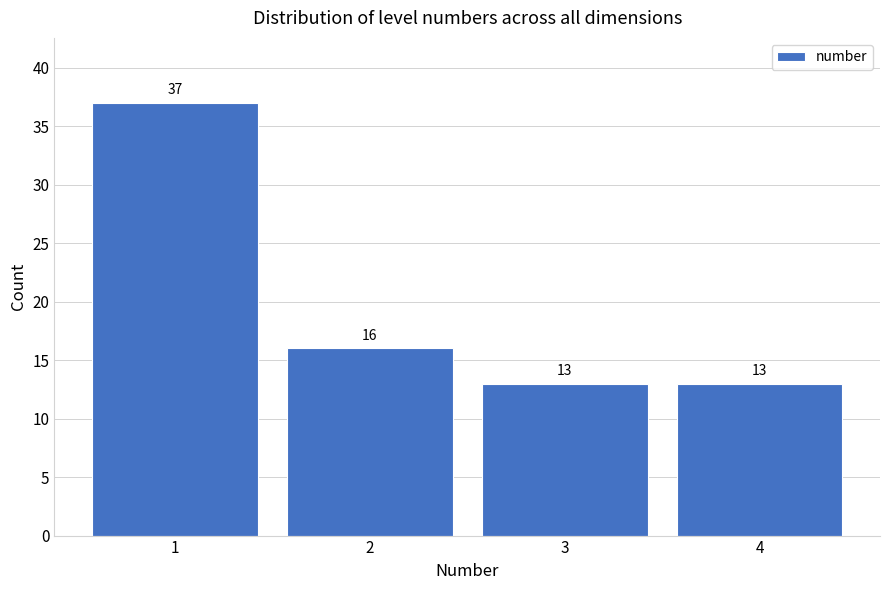

Over which range of the x-axis is the bar tallest?

0.5 to 1.5